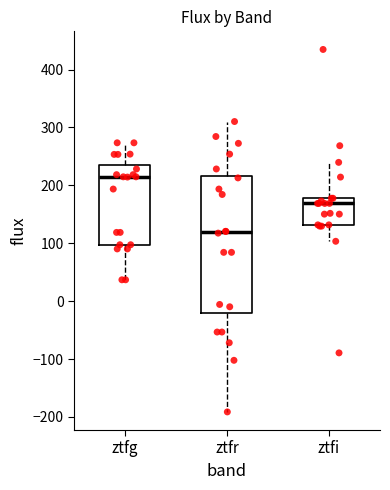

Reading left to right, read every box against the y-axis: the position of its median line, the range the box covers, and the ends of its whiskers. The values are not printed on the chart, so give them approximately, as read against the axis.

ztfg: median 210, box 100 to 230, whiskers 40 to 270
ztfr: median 120, box -20 to 220, whiskers -190 to 310
ztfi: median 170, box 130 to 180, whiskers 100 to 240